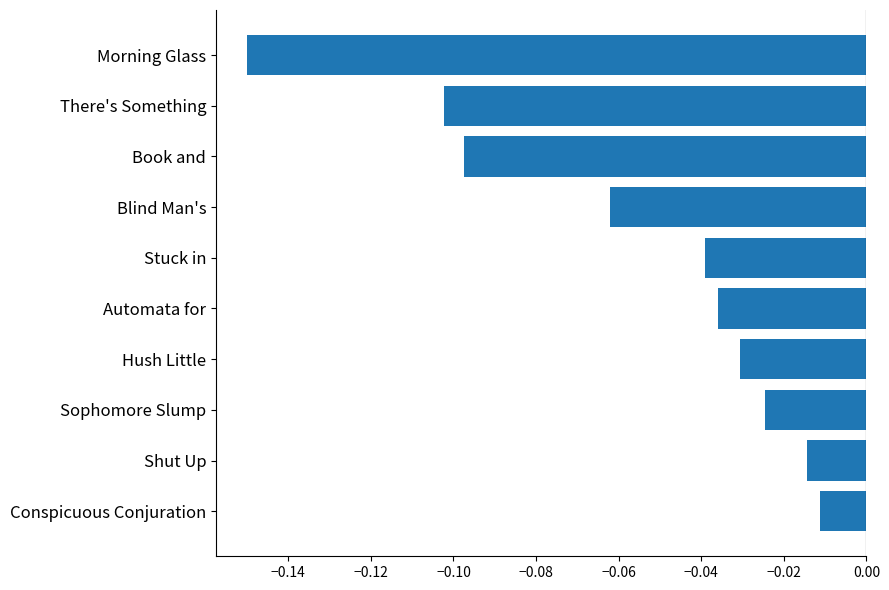

Are the bars grouped side by side (vs. stacked)?

No